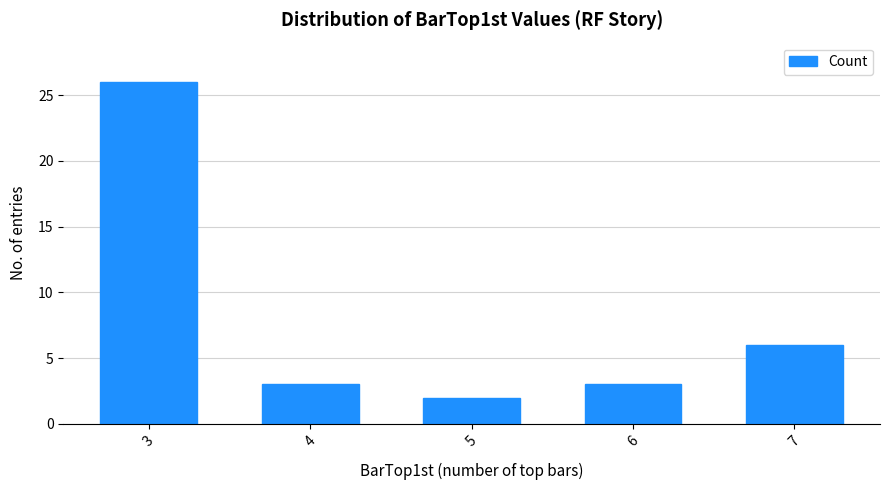

Reading right to left, what are all the values shown in this chart?

7=6	6=3	5=2	4=3	3=26